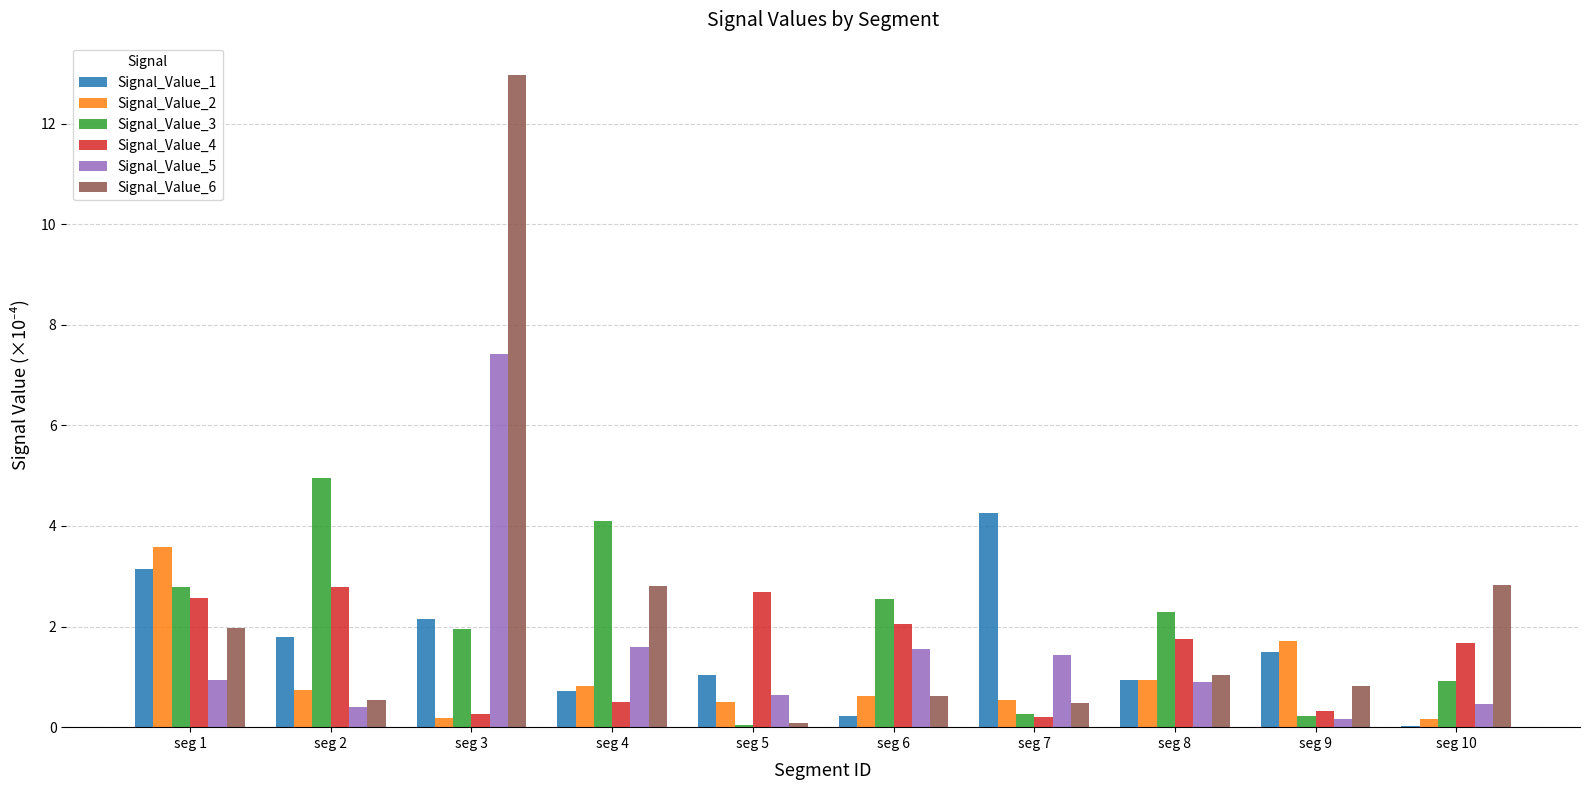

What is the approximate value of Signal_Value_3 at seg 10?

0.9